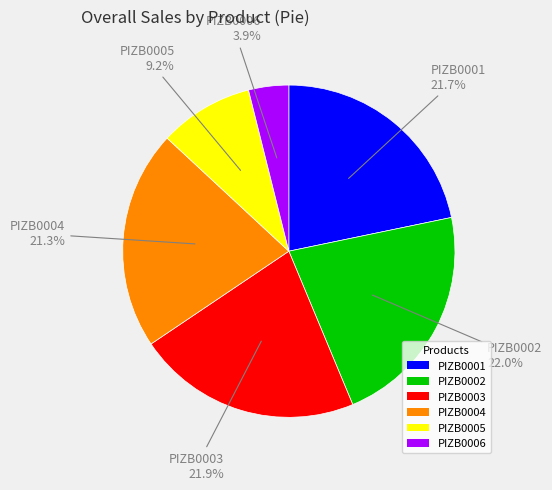

Which has a higher value, PIZB0004 or PIZB0002?

PIZB0002